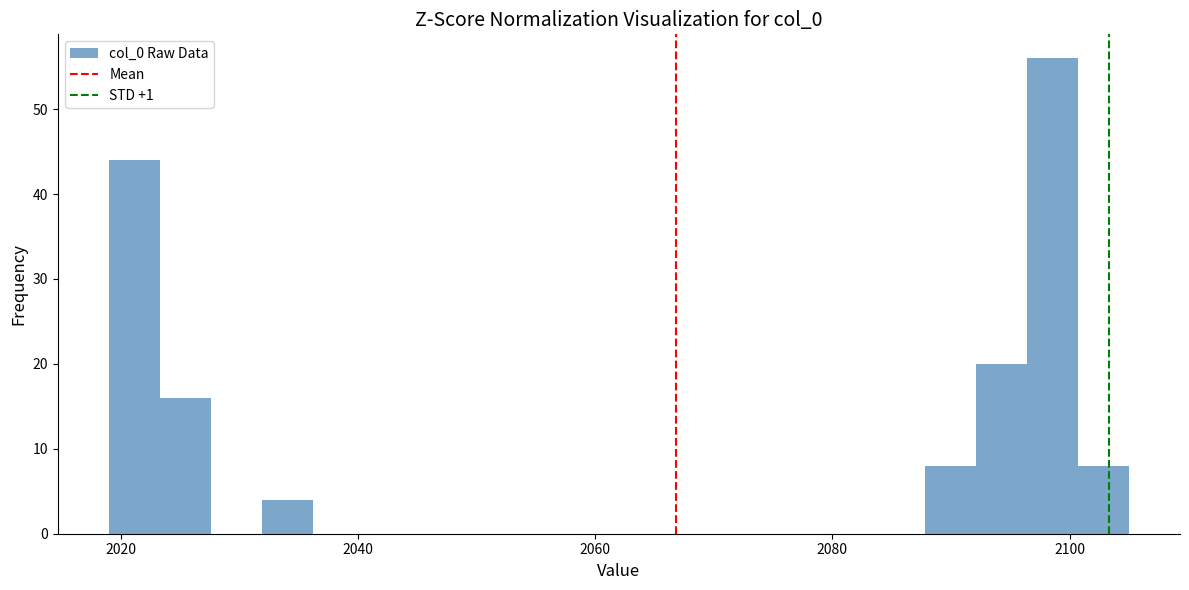

Read against the x-axis, roughly where is the centre of the tallest bar?

2098